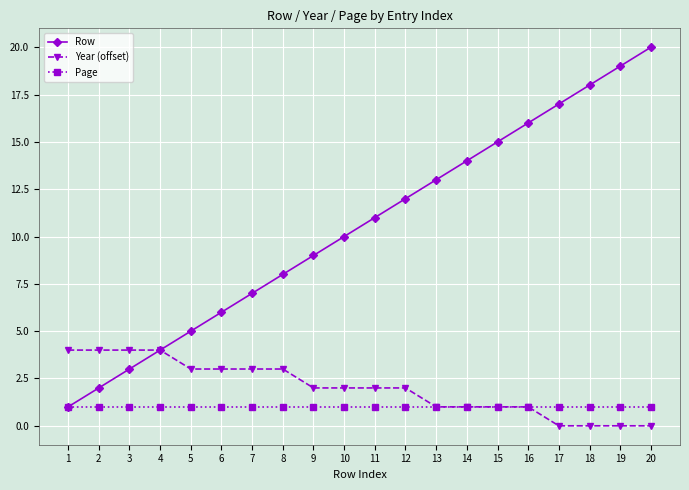

What is the value of the Page point at the 14th from the left?

1